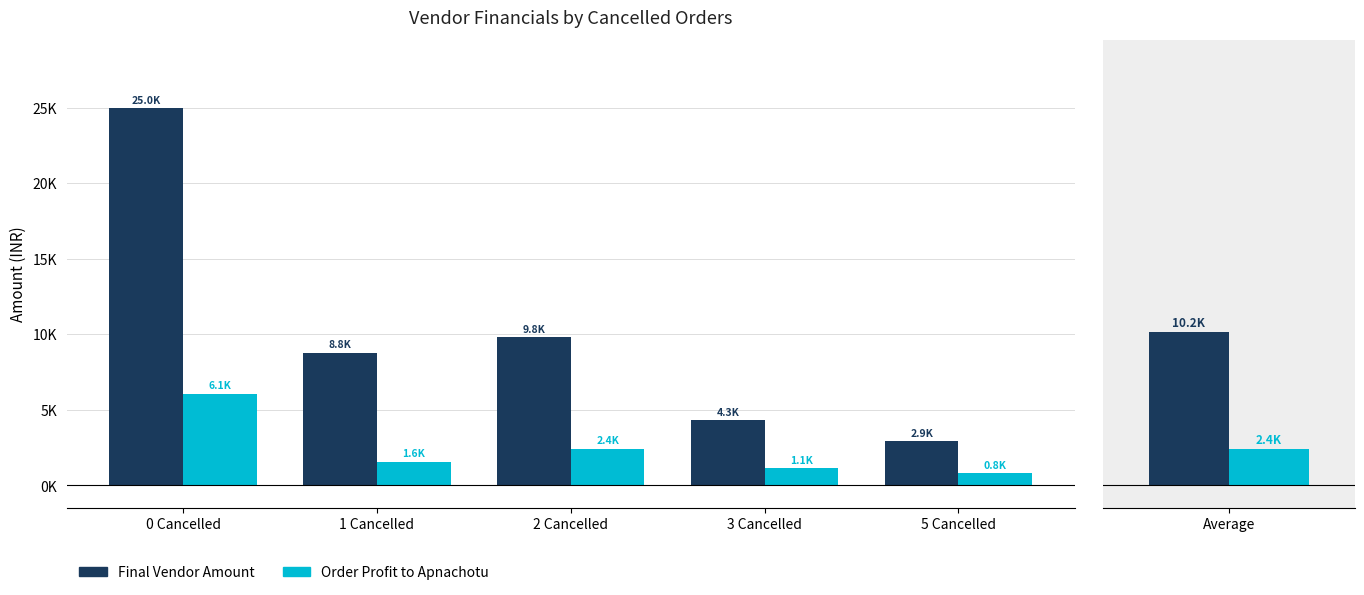

At which label does Final Vendor Amount reach its peak?

0 Cancelled